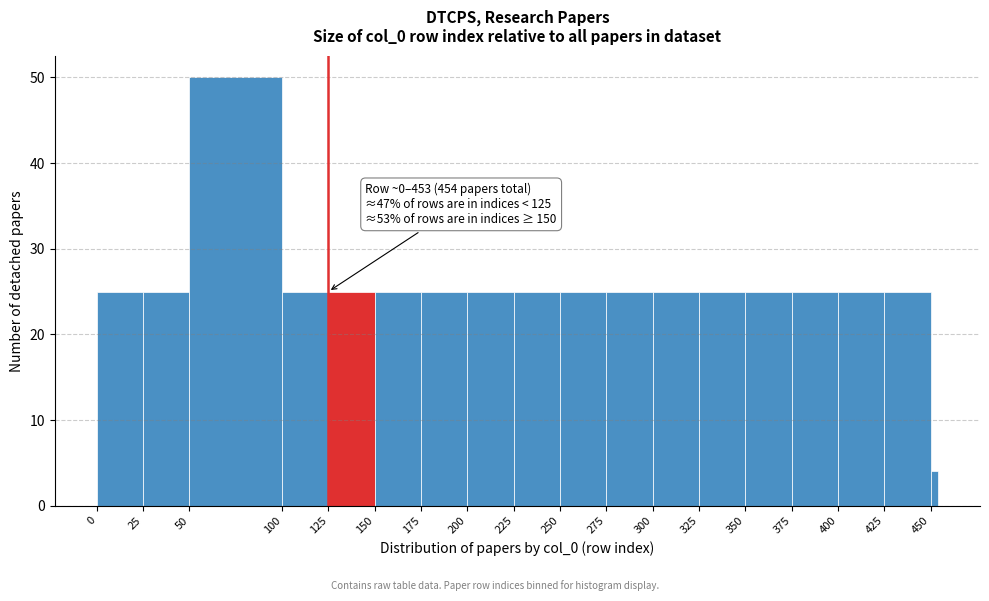

Around what value on the x-axis is the tallest bar? Give the approximate position of its centre, as read against the axis.

75